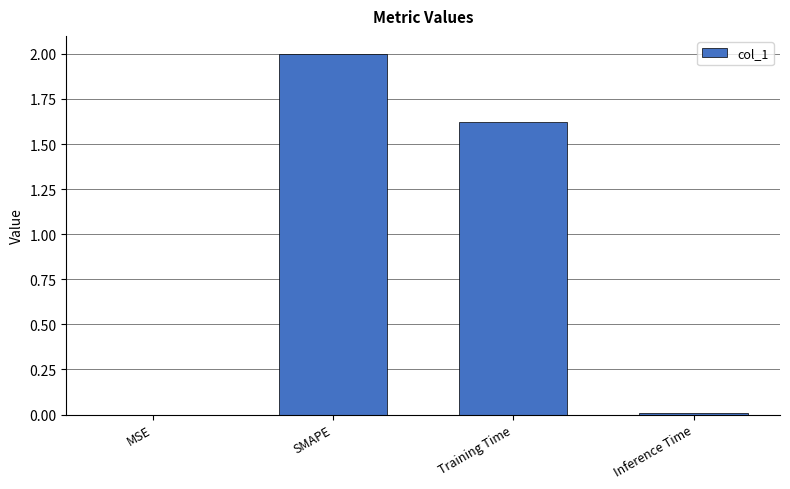

What is the maximum value shown in the chart?

2.0